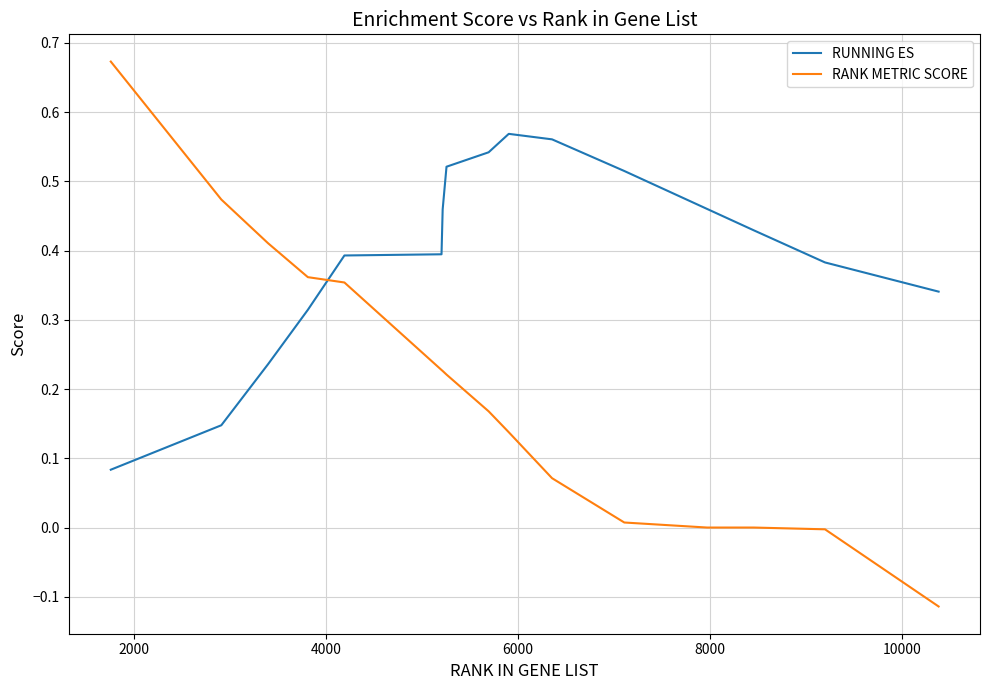

What is the difference between the maximum and minimum values in the RANK METRIC SCORE series?

0.8